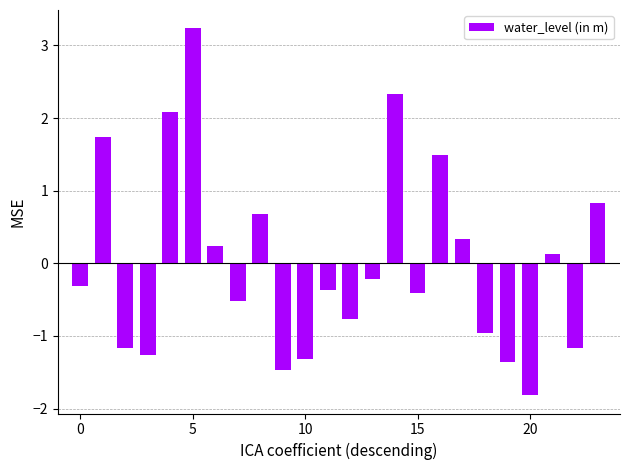

What is the value of the 15th bar from the left?

2.3